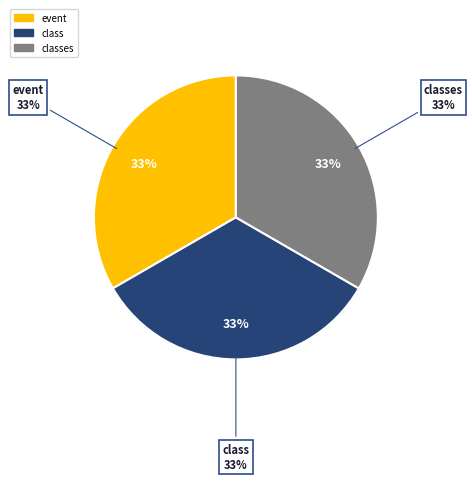

To the nearest percent, what percentage of the pie is class?

33%